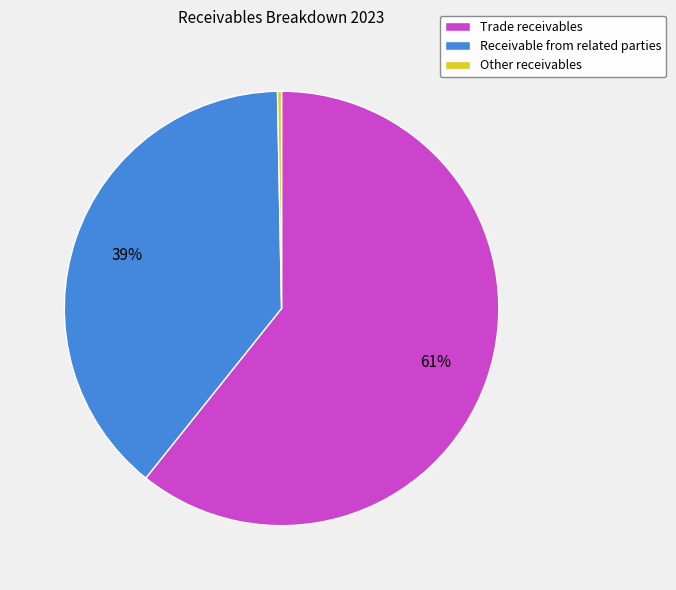

The Trade receivables slice represents 61% of the pie. True or false?

True